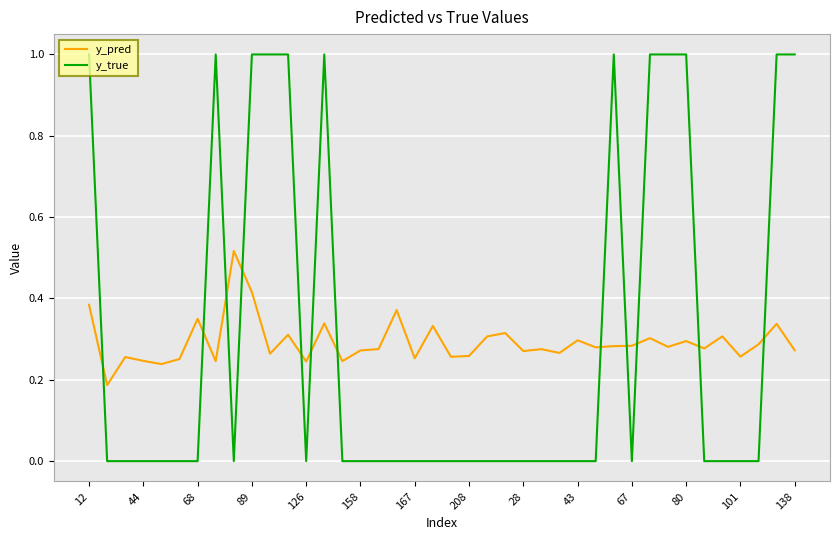

How many series are shown in this chart?

2